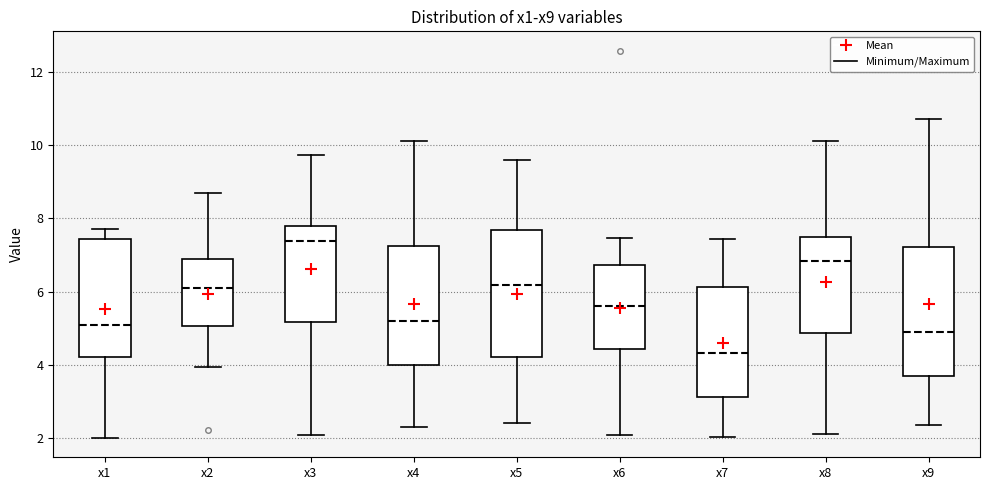

Which box has the lowest median line?

x7